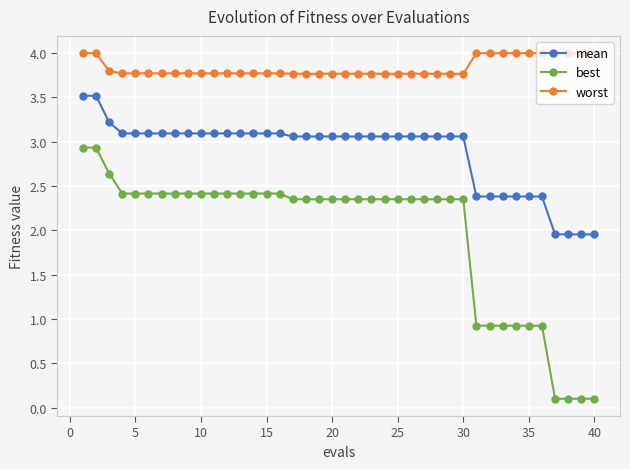

True or false: mean and worst intersect in this chart.

False